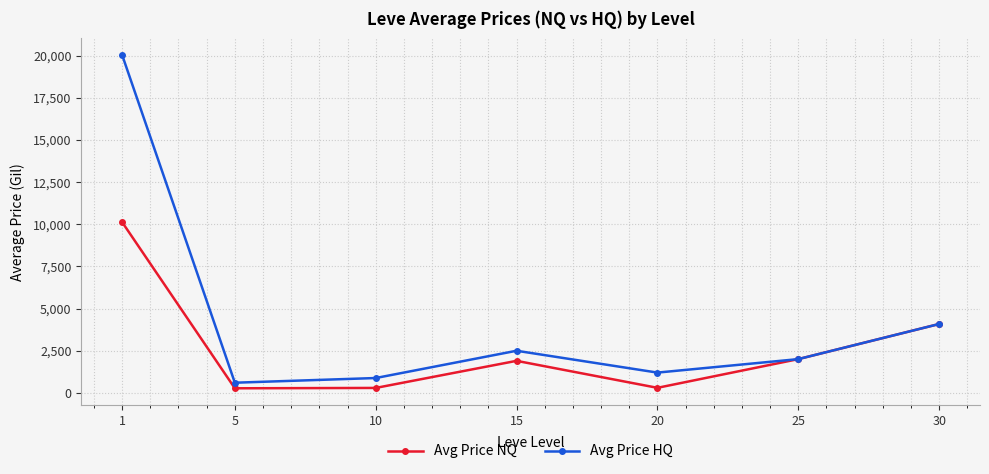

Which series changed the most between 10 and 25?

Avg Price NQ